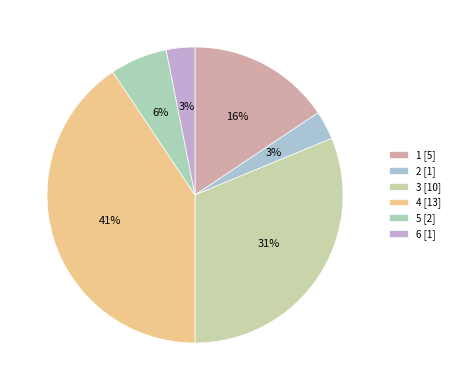

Does 5 represent more than half of the total?

No